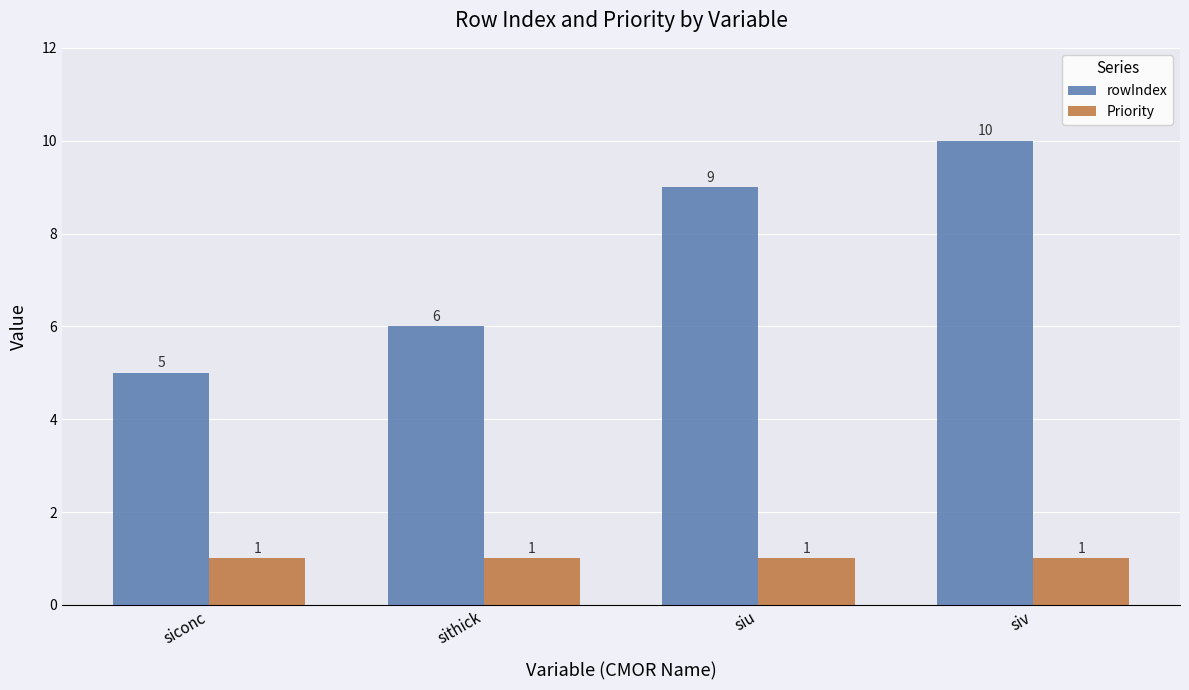

Does the chart contain stacked bars?

No